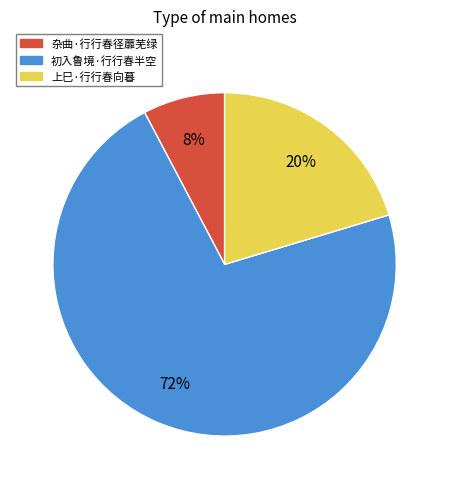

Is there a majority slice in this chart?

Yes